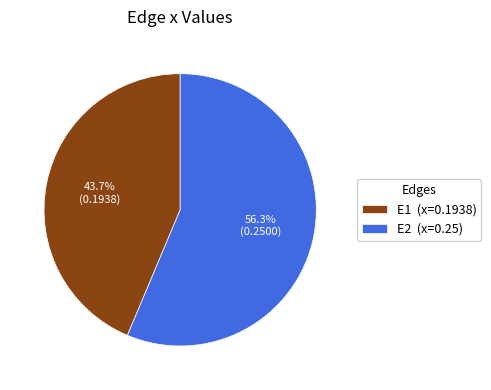

Which has a higher value, E1 or E2?

E2